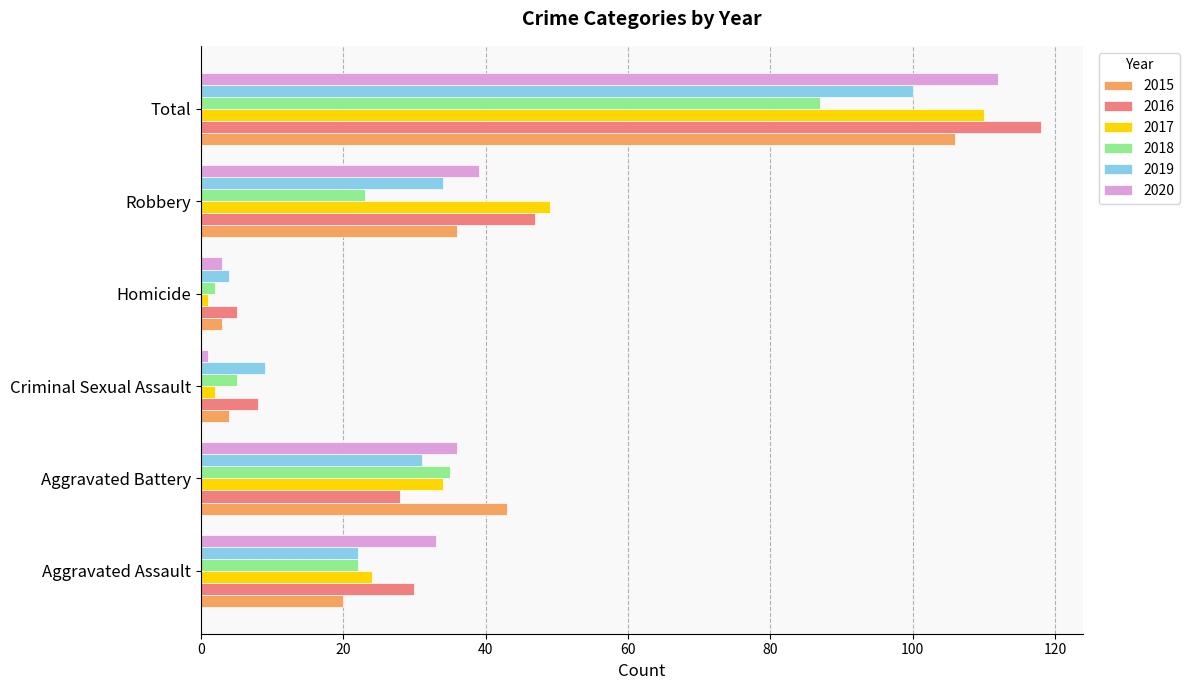

What value does the 2016 series have at Robbery?

47